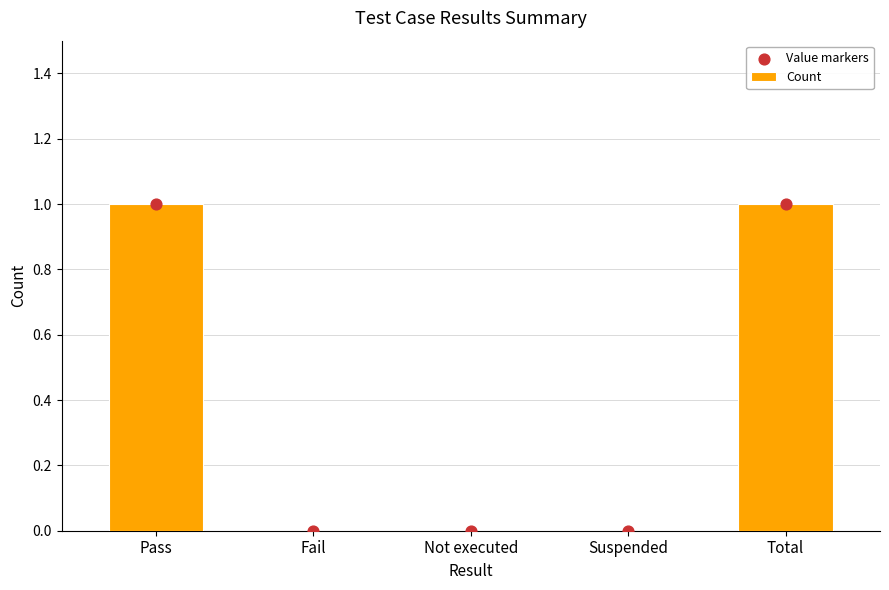

Is the value of Value markers at Not executed greater than the value of Count at Total?

No